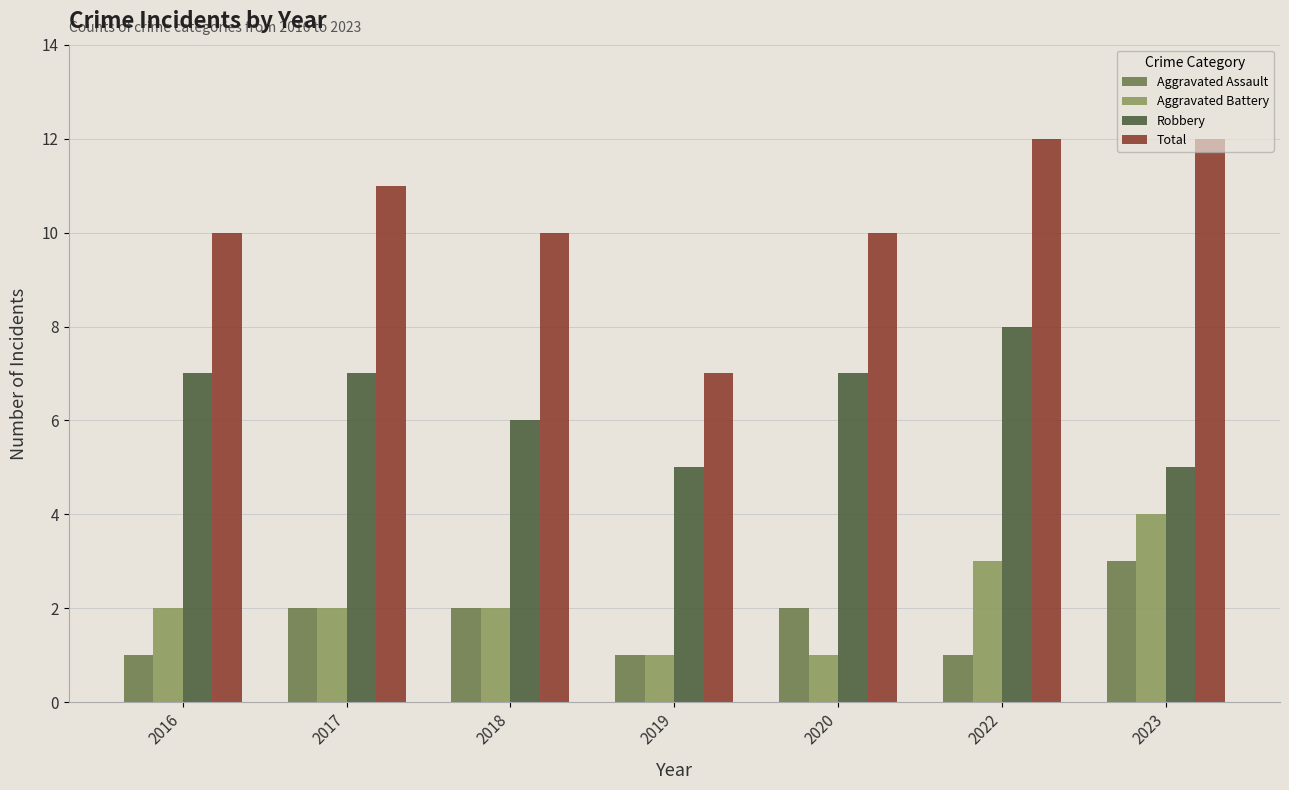

What is the difference between the highest and lowest values at 2016?

9